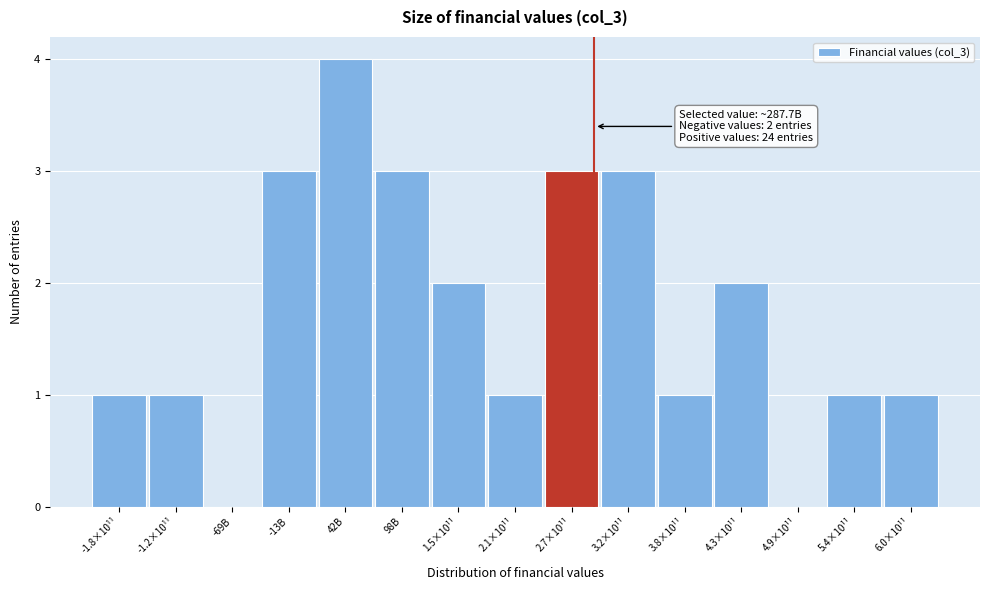

Reading left to right, extract all data points from this chart.

-1.8×10¹¹=1	-1.2×10¹¹=1	-69B=0	-13B=3	42B=4	98B=3	1.5×10¹¹=2	2.1×10¹¹=1	2.7×10¹¹=3	3.2×10¹¹=3	3.8×10¹¹=1	4.3×10¹¹=2	4.9×10¹¹=0	5.4×10¹¹=1	6.0×10¹¹=1